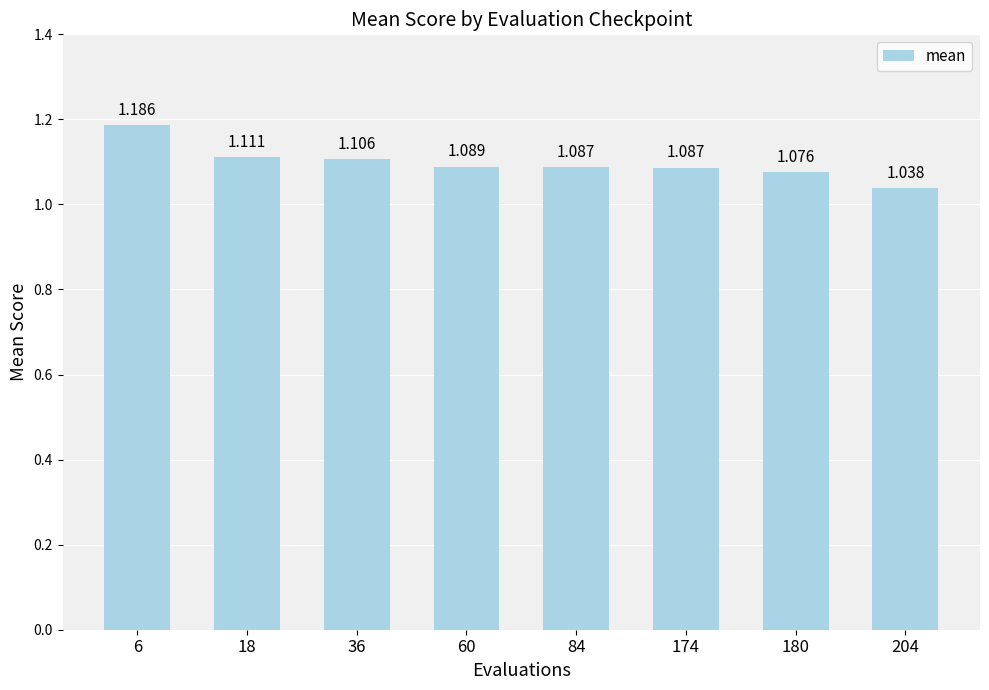

Which label corresponds to the largest value in the chart?

6